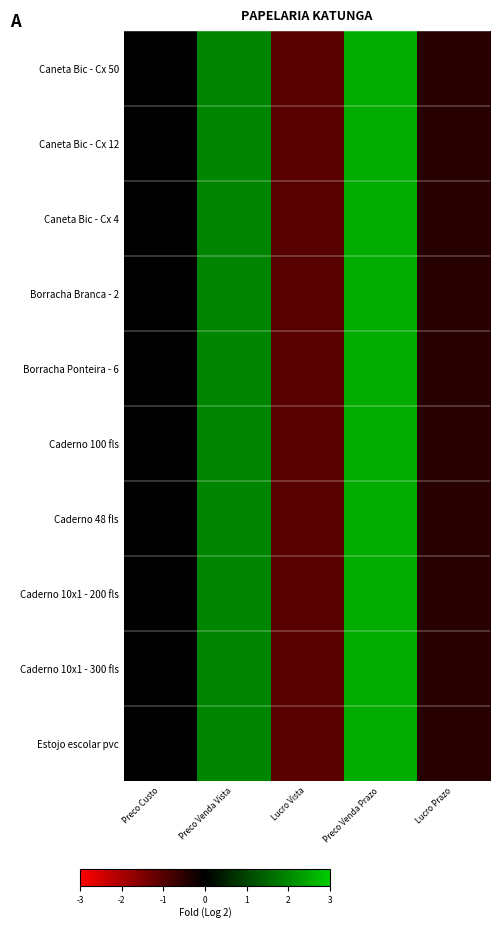

What is the smallest value displayed?

-1.0